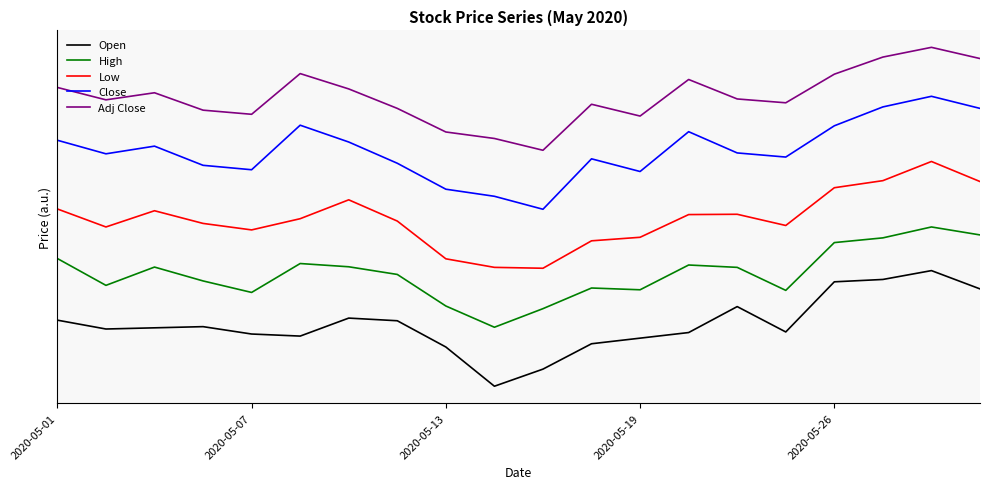

Which category has the lowest value in the Low series?

10